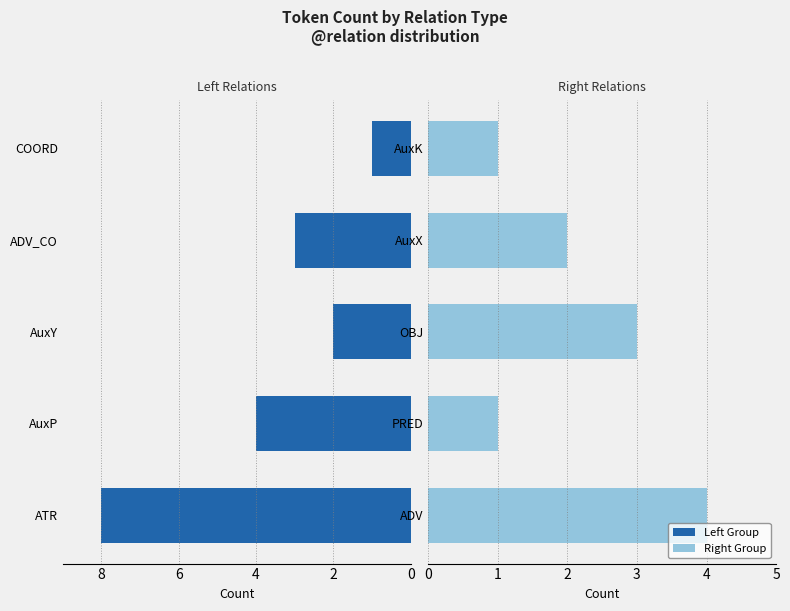

List the series in order of their overall mean, lowest first.

Right Group, Left Group